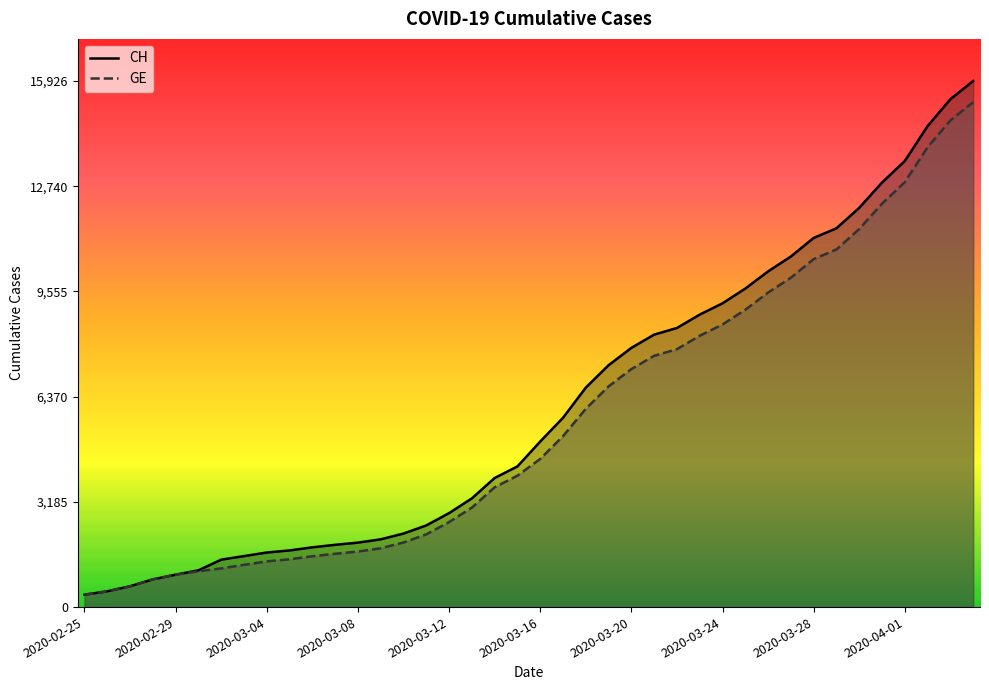

What is the greatest value displayed?

15926